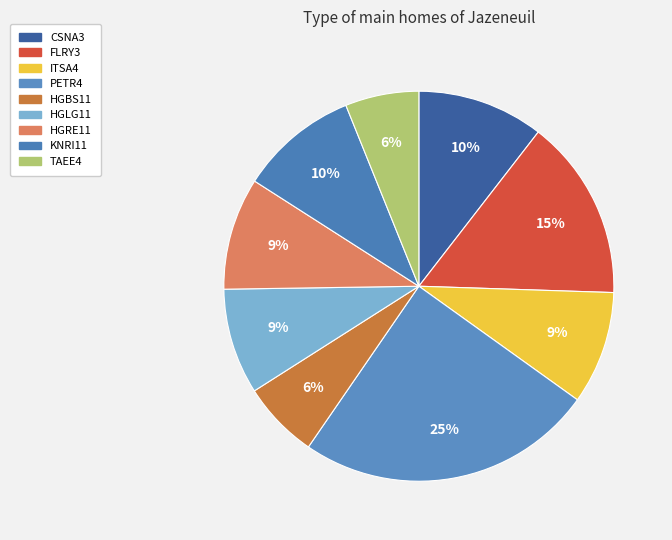

To the nearest percent, what is the average slice percentage?

11%